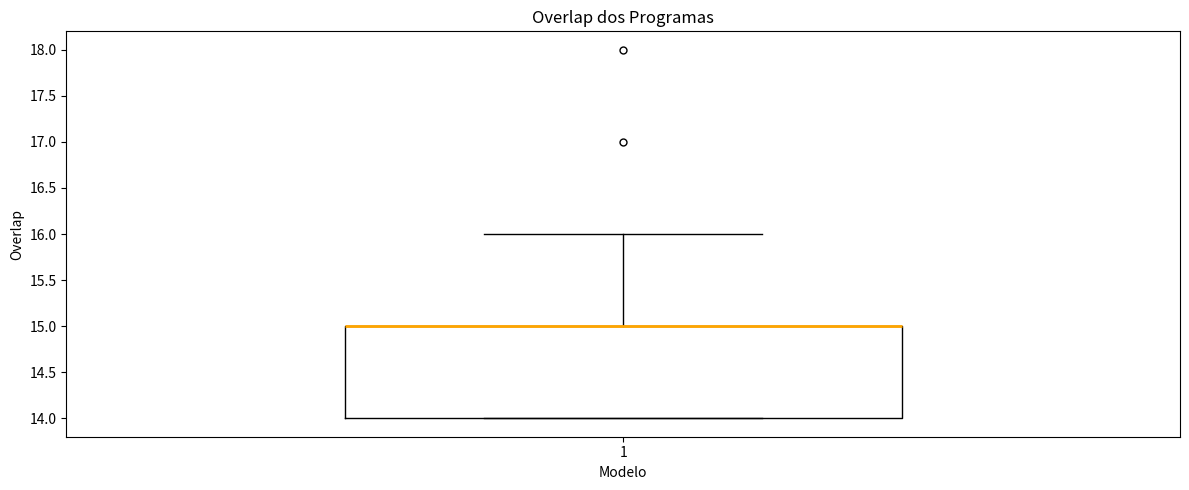

Read this box plot against the y-axis: the position of the median line, the range covered by the box, and the ends of both whiskers. The values are not printed on the chart, so give them approximately, as read against the axis.

median 15 (drawn on the box's upper edge), box 14 to 15, whiskers 14 to 16